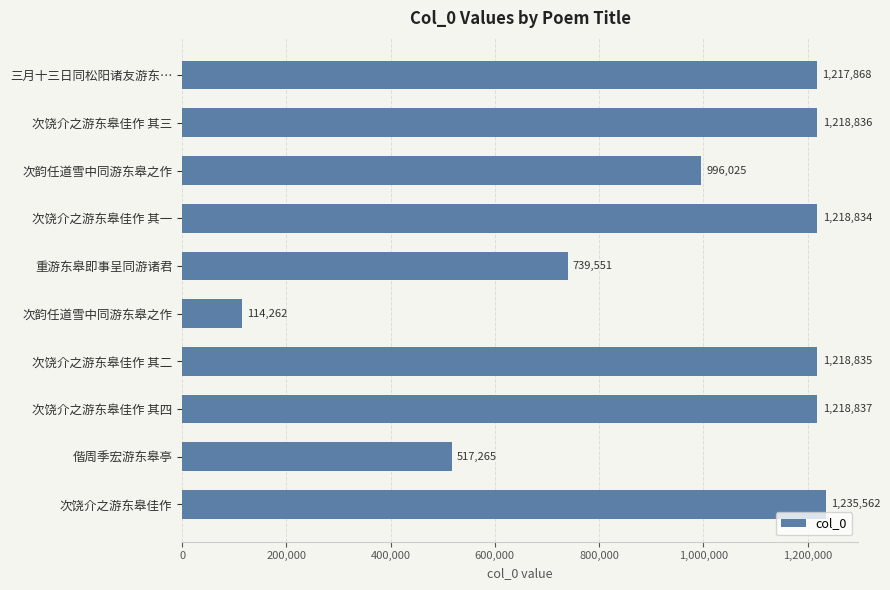

How many bars are there in total?

10